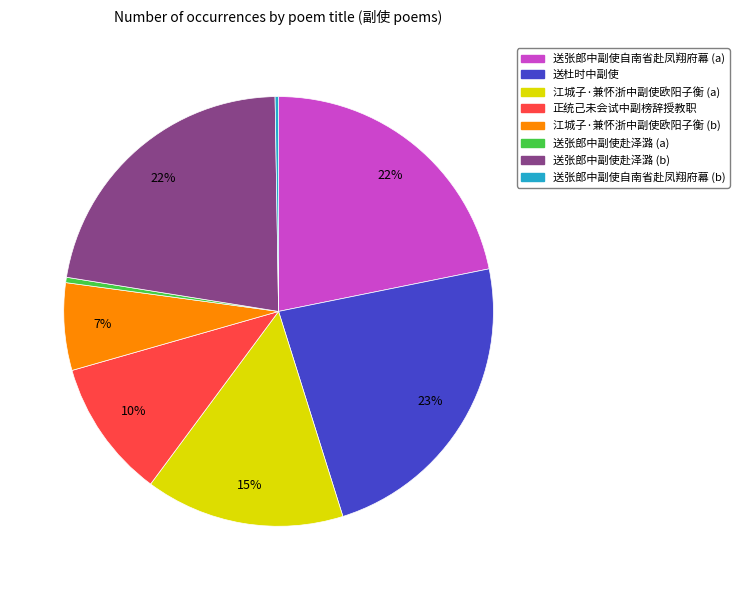

Does any single category account for the majority?

No